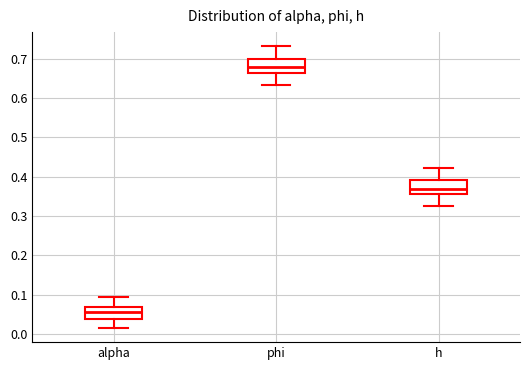

Reading left to right, transcribe this box plot: for each box, give where its median line is, the range the box spans, and where its two whiskers end, as read against the y-axis. The values are not printed on the chart, so give them approximately, as read against the axis.

alpha: median 0.06, box 0.04 to 0.07, whiskers 0.02 to 0.09
phi: median 0.68, box 0.66 to 0.70, whiskers 0.63 to 0.73
h: median 0.37, box 0.36 to 0.39, whiskers 0.33 to 0.42